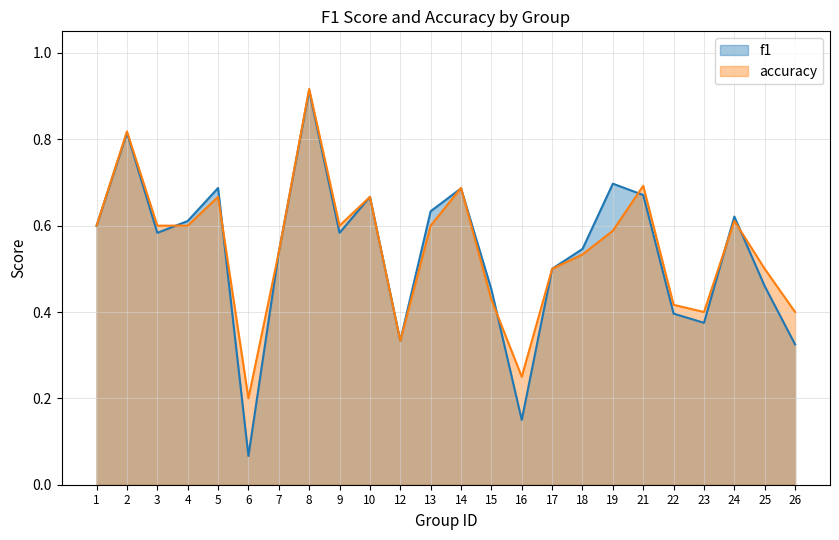

Is the value of f1 at 23 greater than the value of accuracy at 9?

No